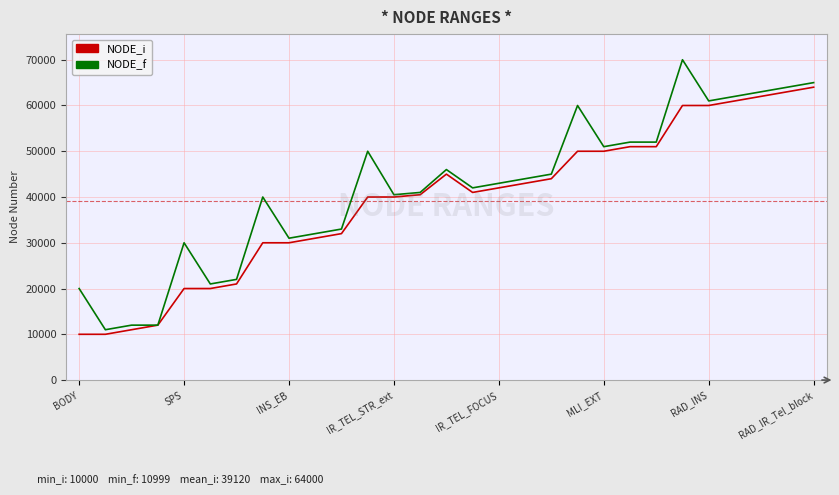

What is the average value of the NODE_f series?

41913